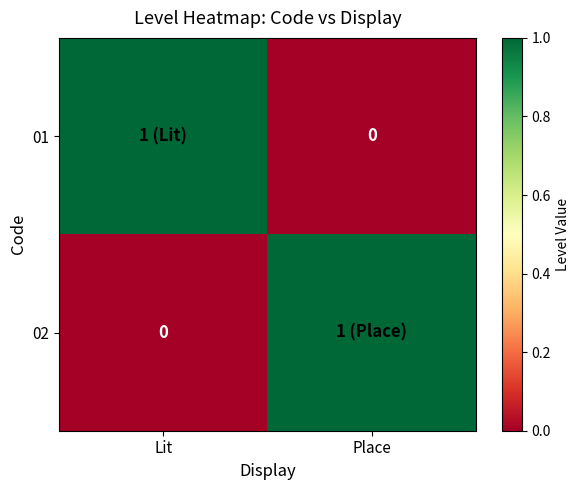

Between Lit and Place, which is larger?

Lit